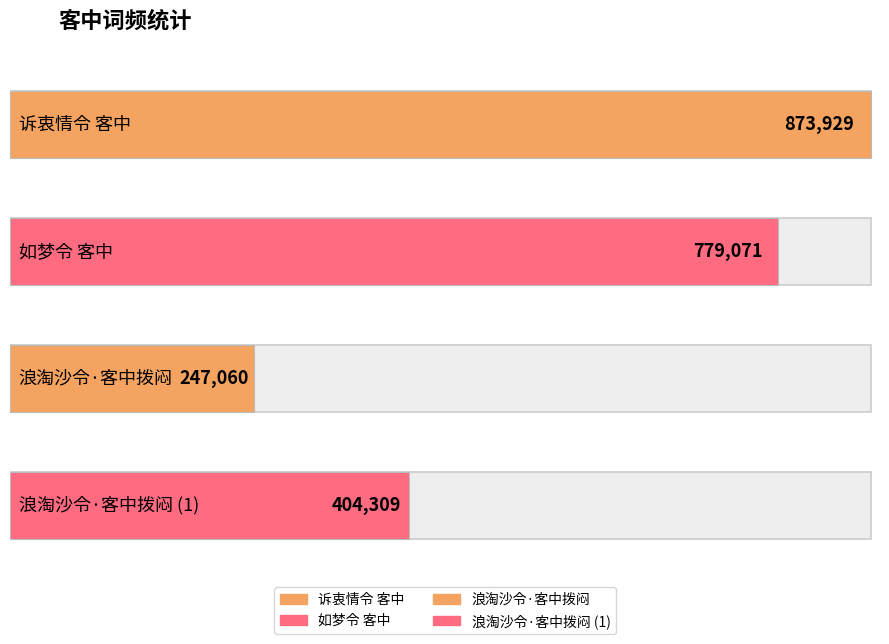

Which label corresponds to the smallest value in the chart?

浪淘沙令·客中拨闷